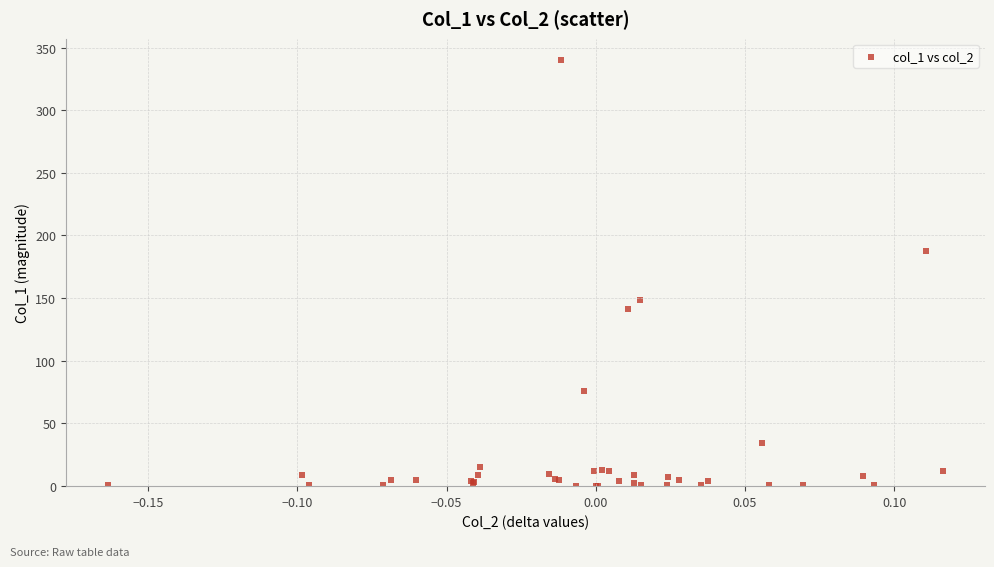

What Y value in the scatter plot is closest to 170?

187.7